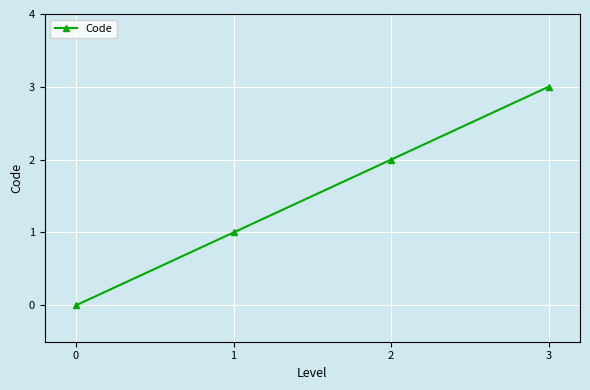

What is the difference between the maximum and minimum values?

3